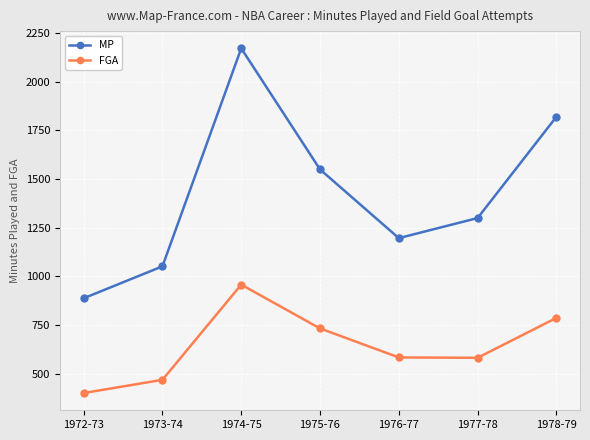

Does the chart display data point markers on the line(s)?

Yes